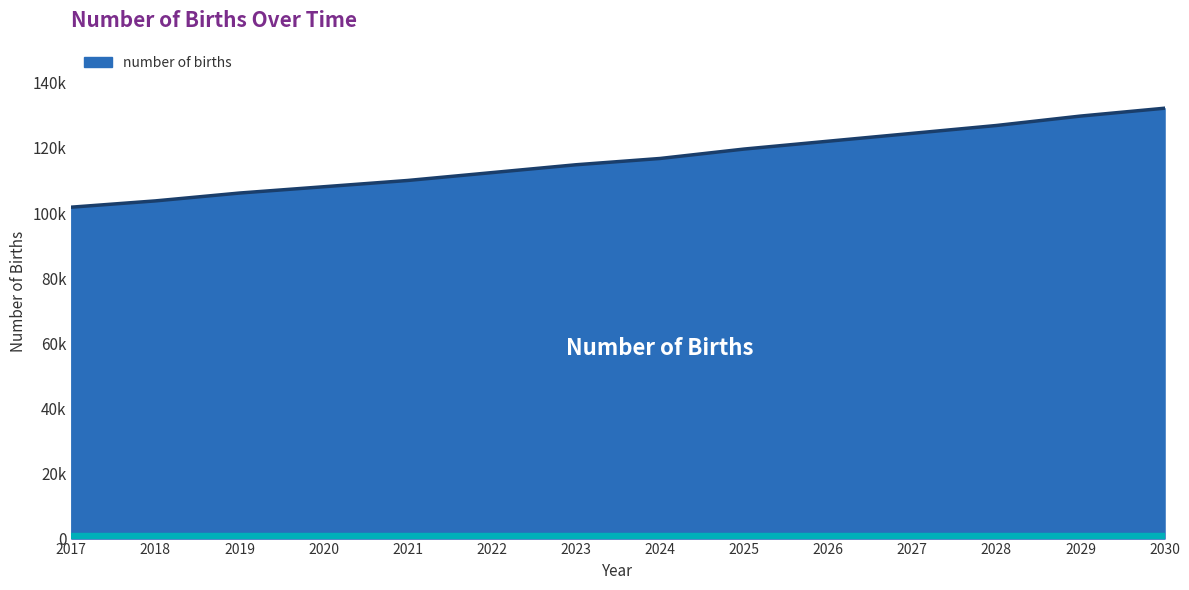

Does the chart display data point markers on the line(s)?

No